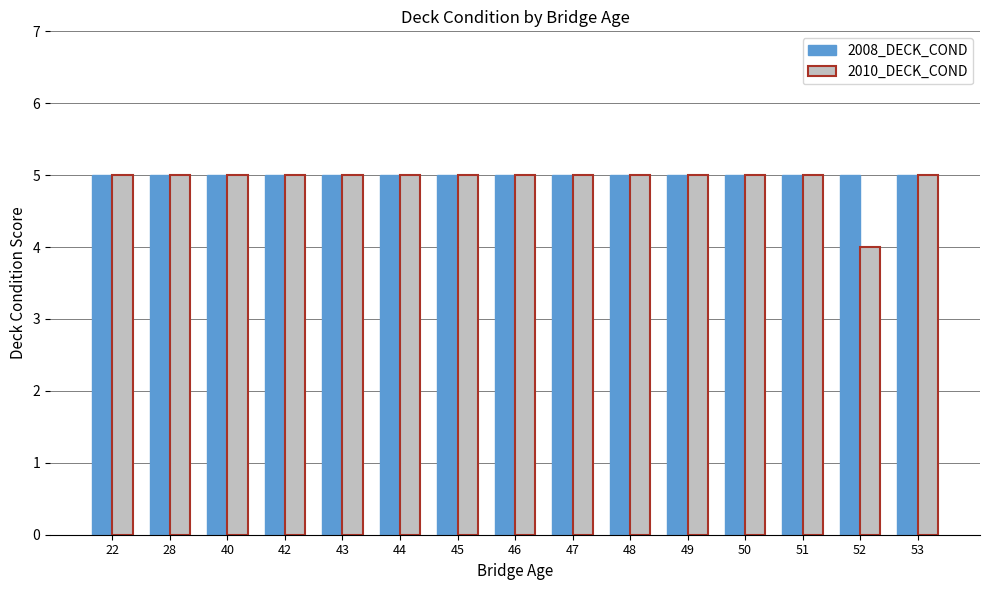

What is the difference between the second highest and minimum values in the 2010_DECK_COND series?

1